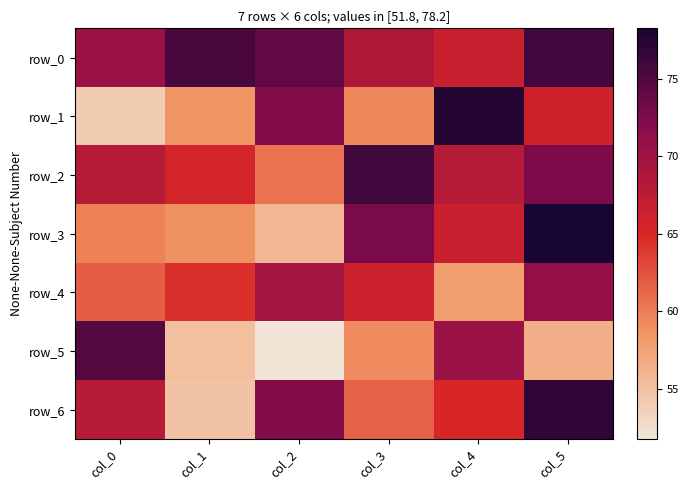

What is the minimum value for row_2?

60.5